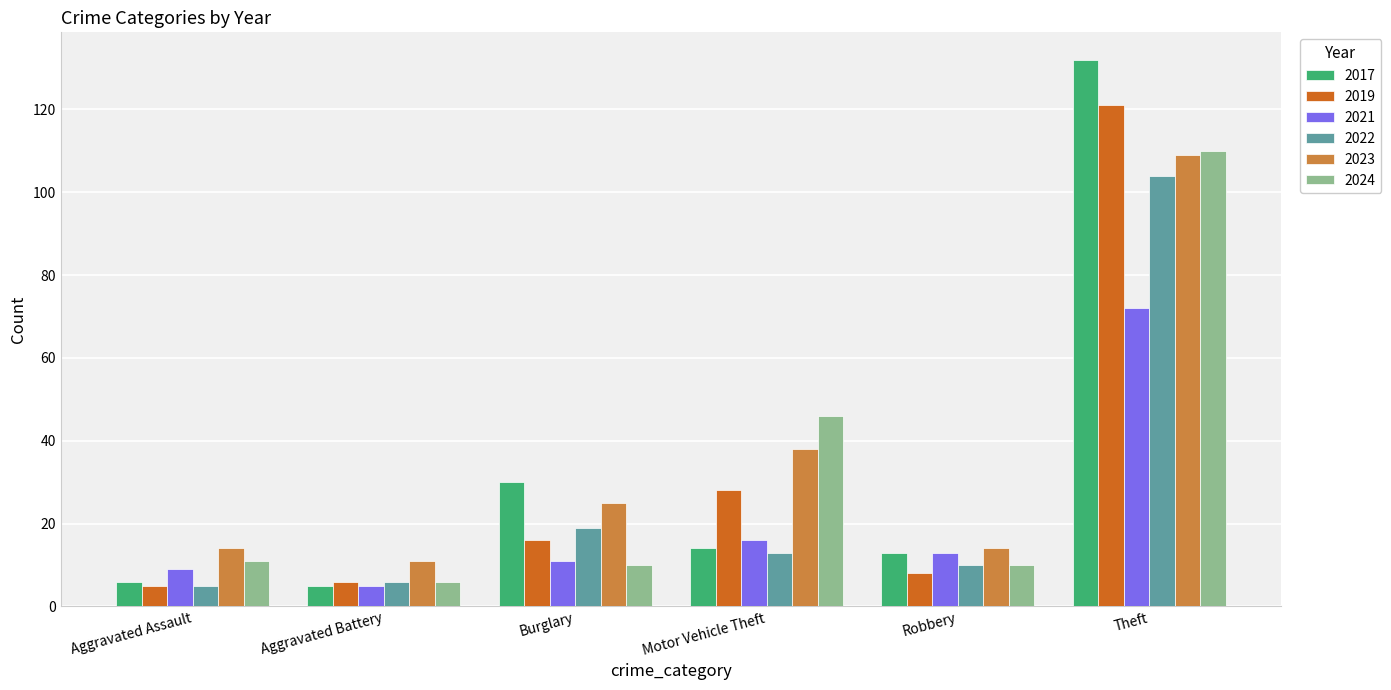

What is the average value of the 2023 series?

35